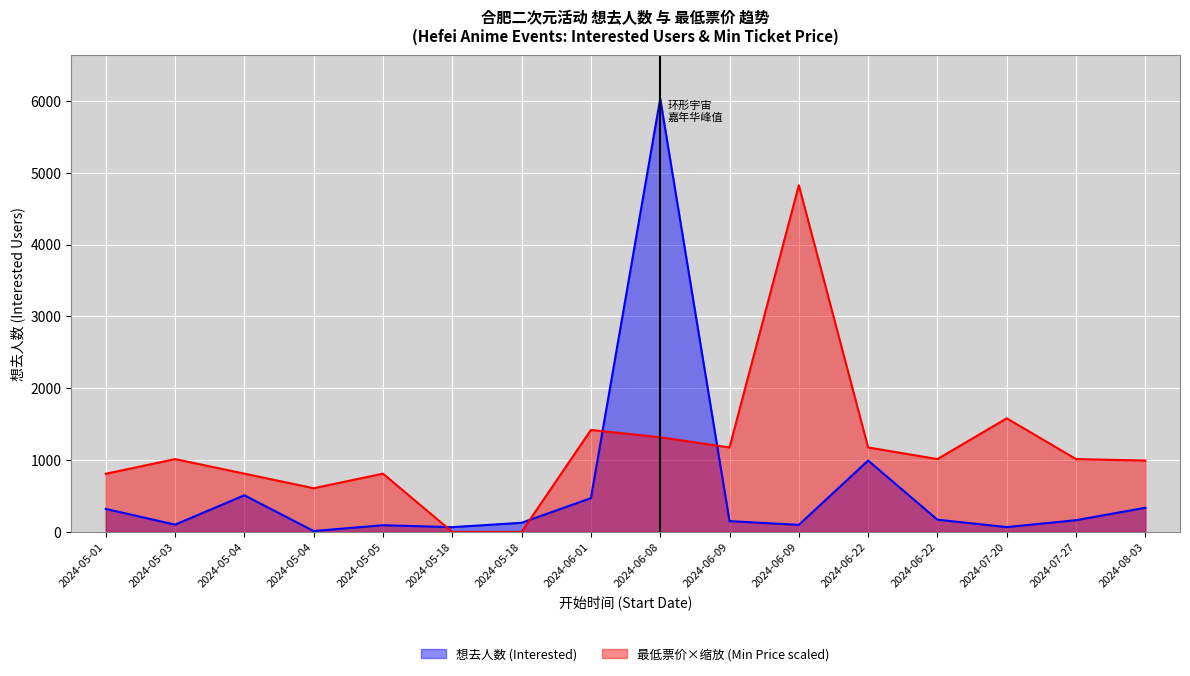

List the series in order of their peak value, lowest first.

最低票价×缩放 (Min Price scaled), 想去人数 (Interested)